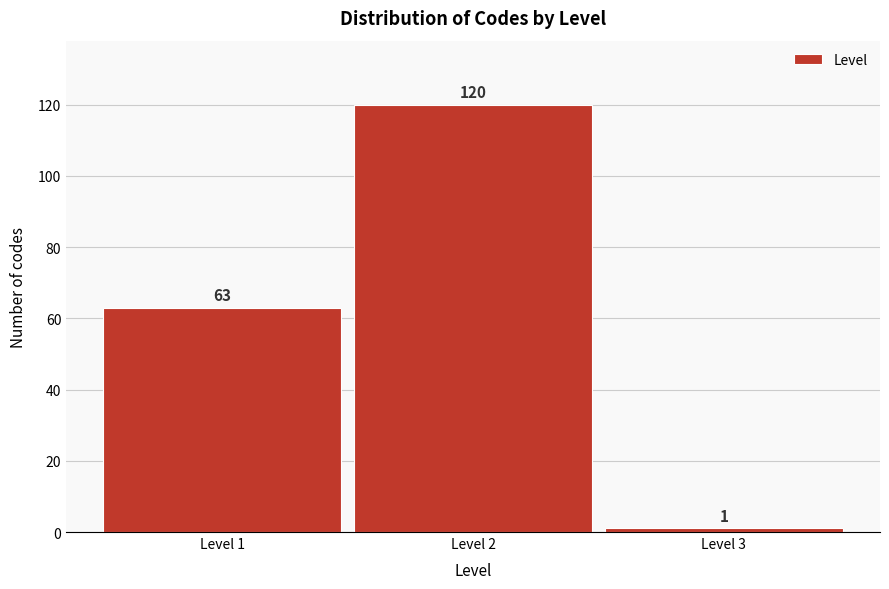

Reading right to left, transcribe all the data shown in this chart.

Level 3=1	Level 2=120	Level 1=63